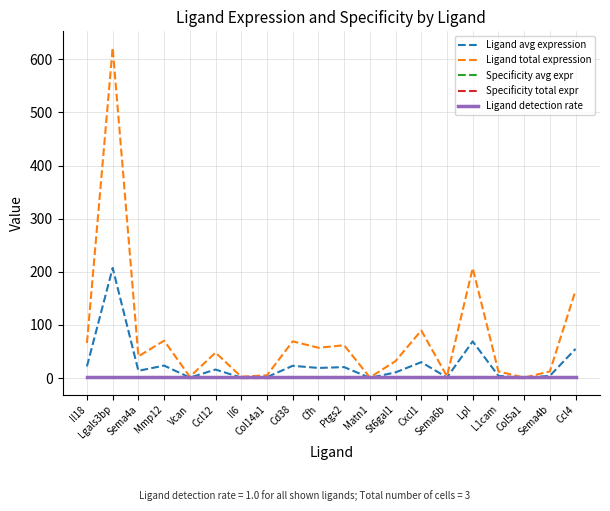

Does the chart display data point markers on the line(s)?

No